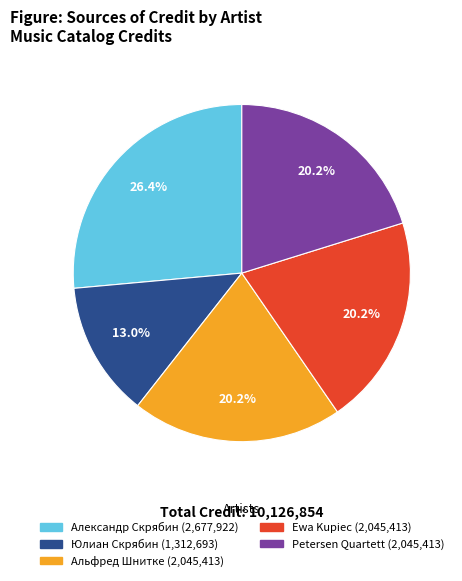

Does any single category account for the majority?

No